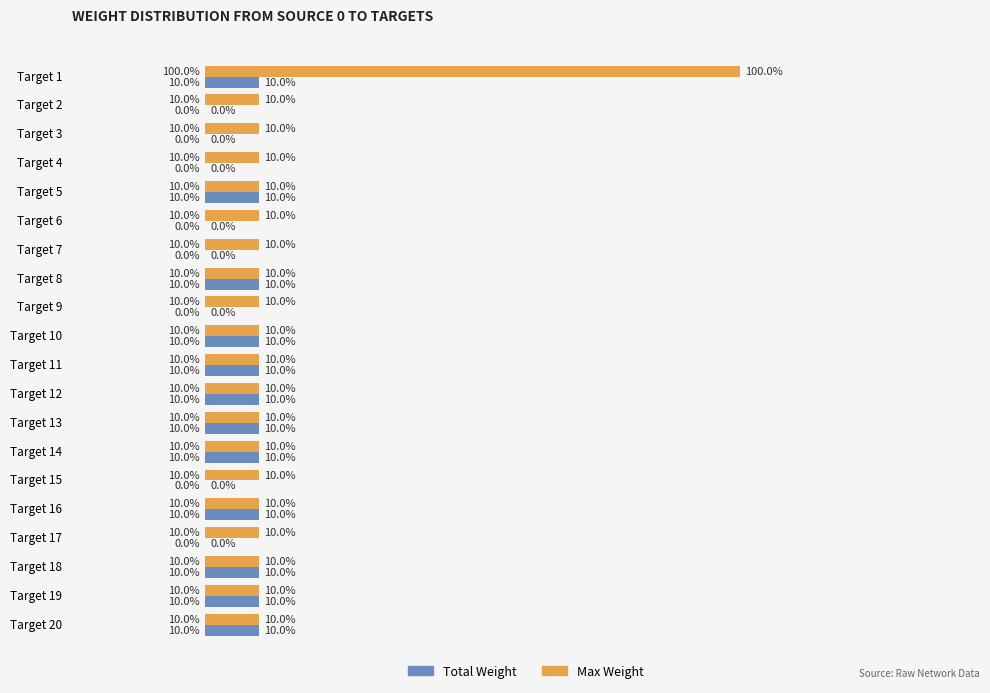

What are all the series names shown in the legend?

Total Weight, Max Weight